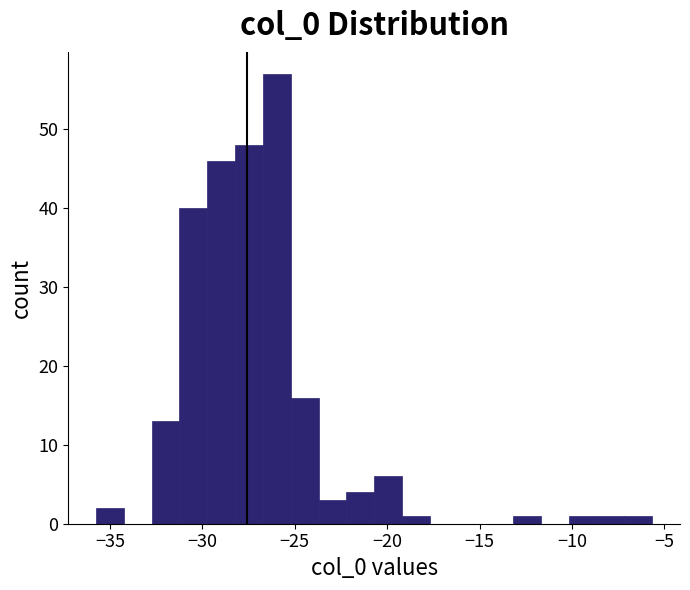

Read against the x-axis, roughly where is the centre of the tallest bar?

-26.0